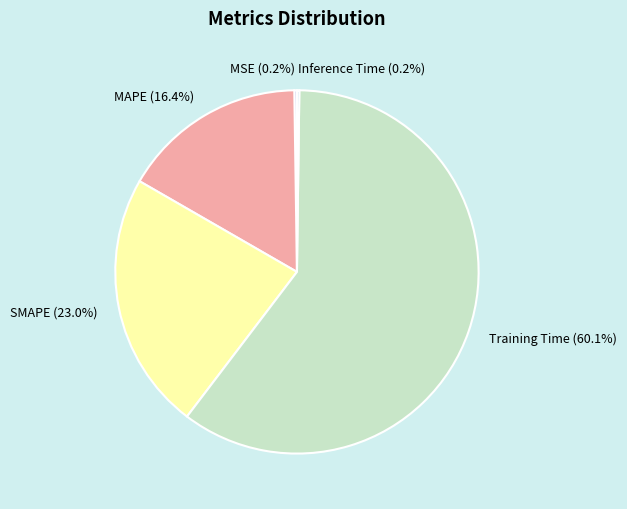

To the nearest percent, what is the difference between the SMAPE and Training Time slice percentages?

37%